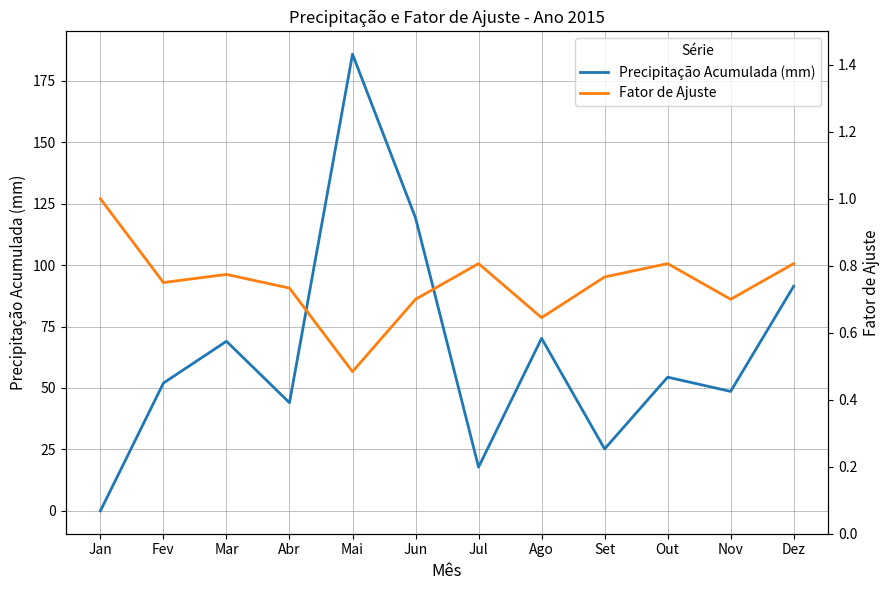

Is the value of Precipitação Acumulada (mm) at Fev greater than the value of Fator de Ajuste at Jun?

Yes